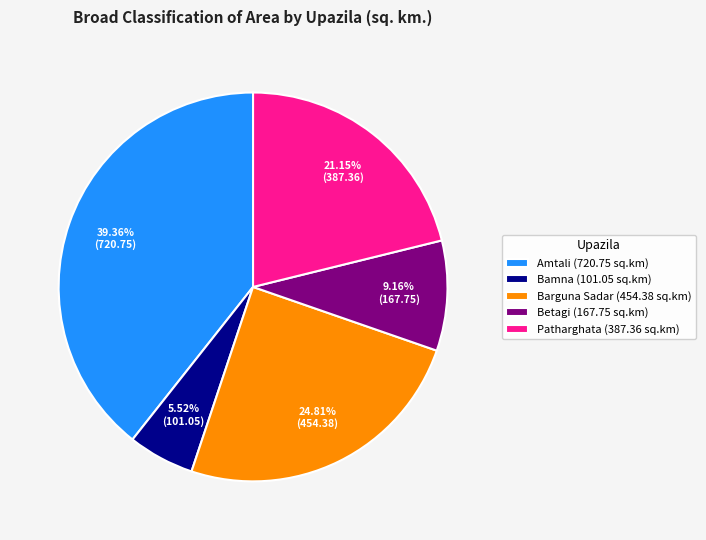

Is Betagi (167.75 sq.km) the majority of the pie?

No